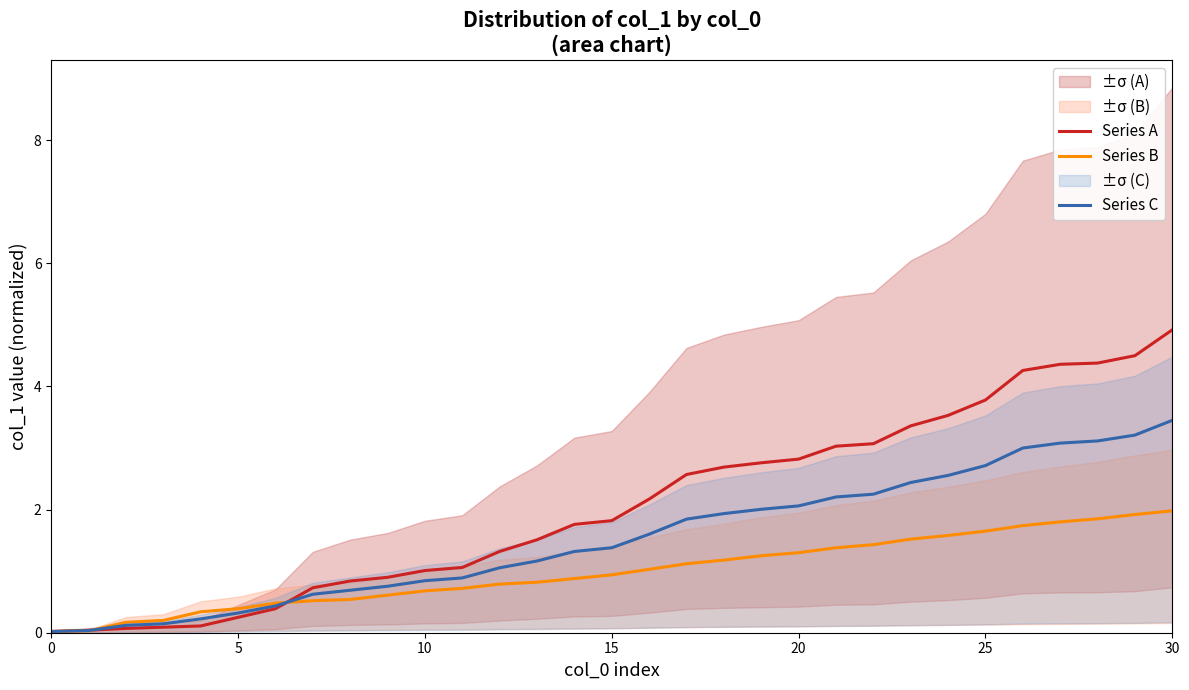

What is the maximum value for Series C?

3.5